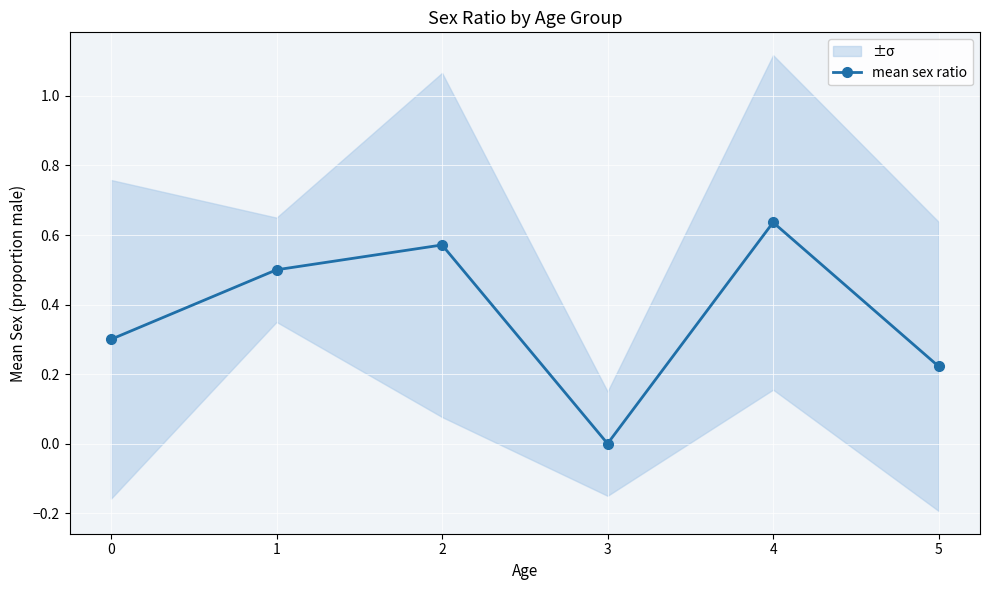

What is the value of the 3rd point from the left?

0.6